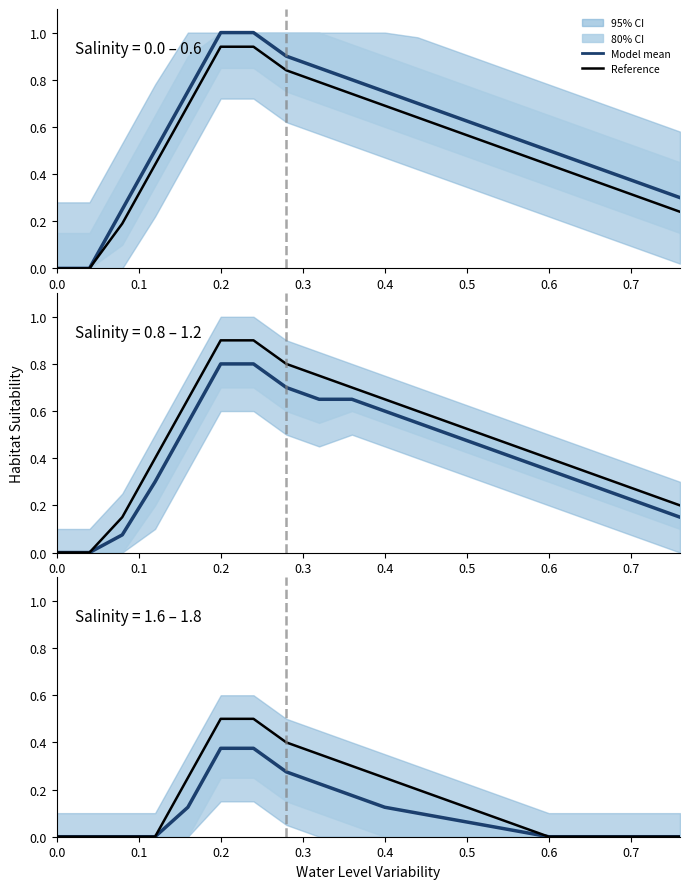

Is this an area chart (filled region under the line)?

No